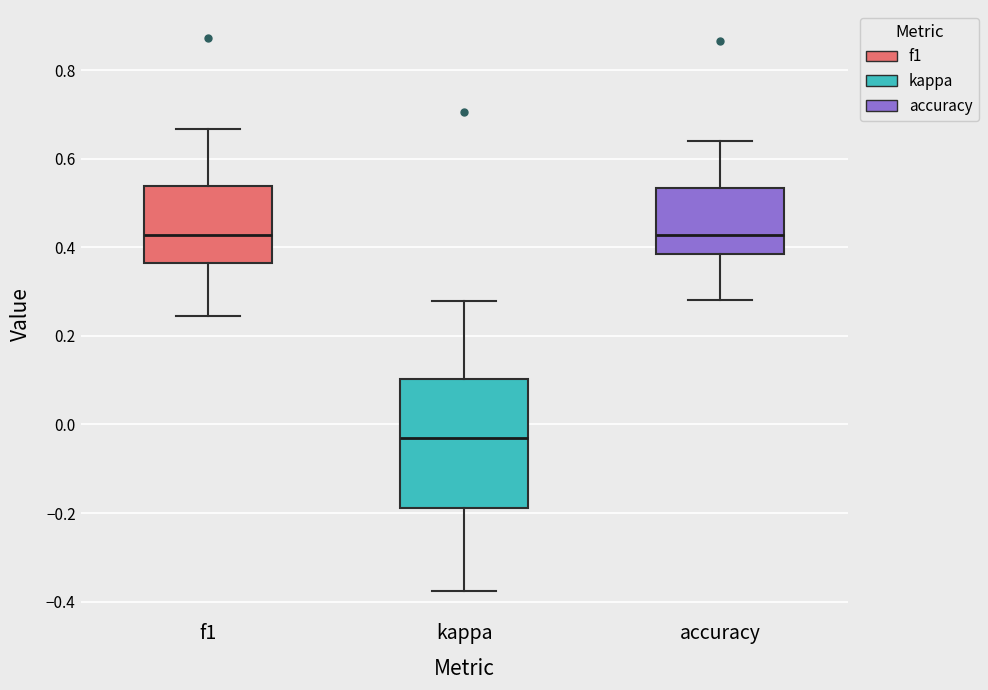

Where is the upper edge of the box for f1 on the y-axis? The values are not printed on the chart, so give them approximately, as read against the axis.

0.54